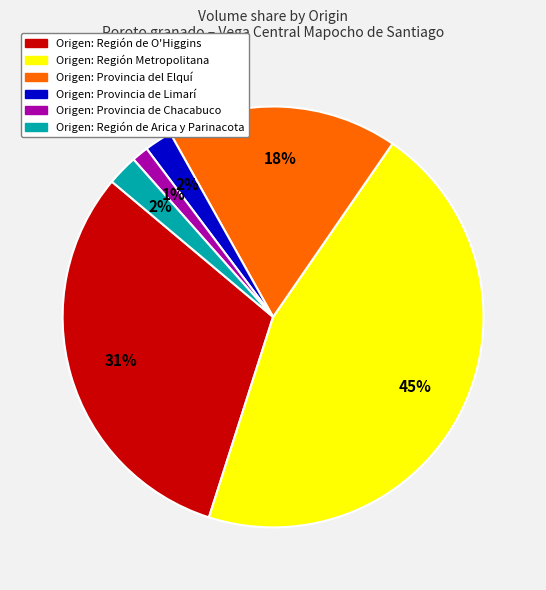

Does any single category account for the majority?

No